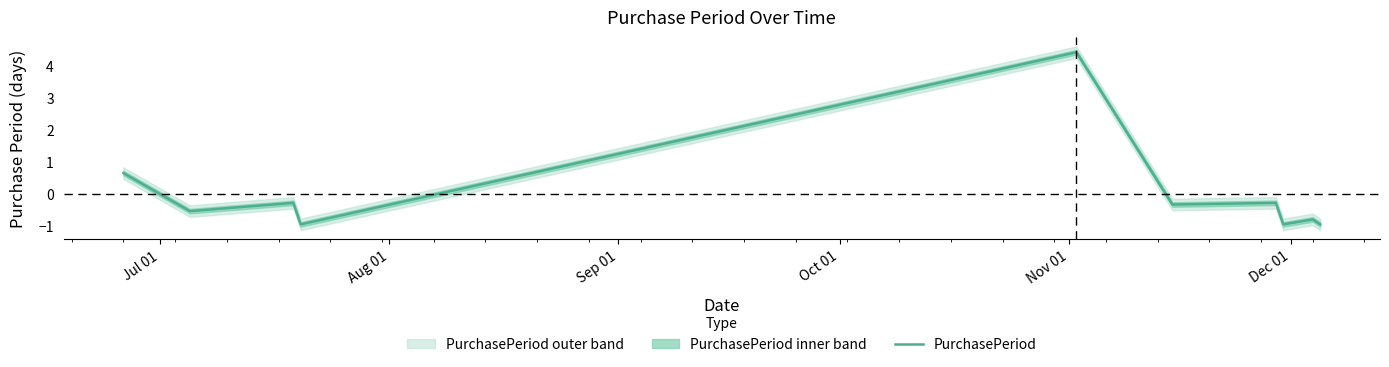

How many values are below zero?

8